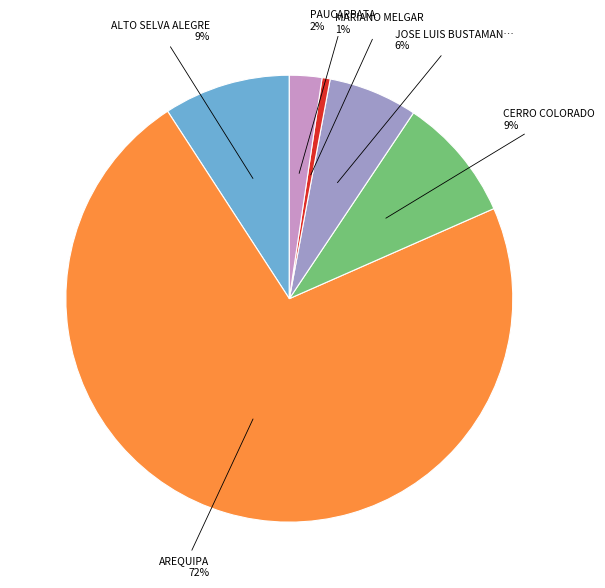

Is there any slice that represents more than half of the pie?

Yes